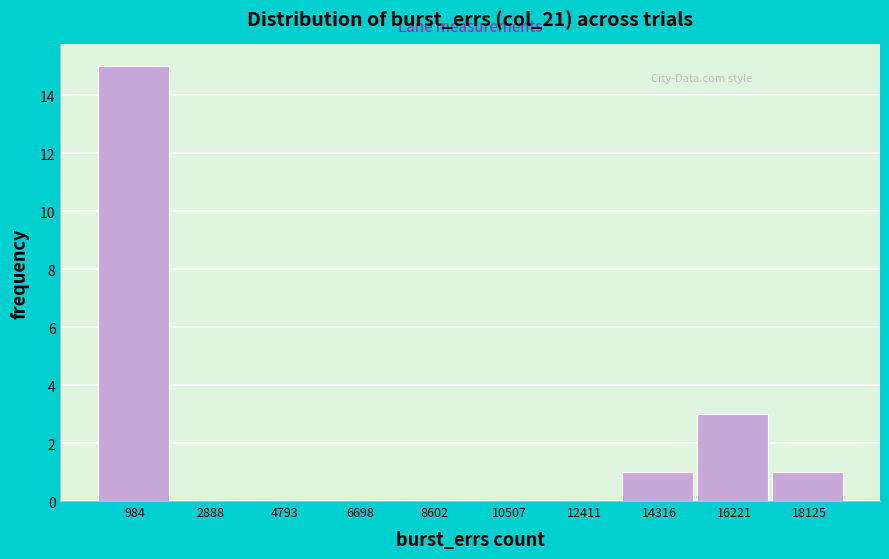

Reading left to right, list every bar in this chart as the range it spans on the x-axis followed by its height. Neither the bar edges nor the heights are printed on the chart, so give them approximately, as read against the axes.

0 to 2000: 15
2000 to 3800: 0
3800 to 5800: 0
5800 to 7600: 0
7600 to 9600: 0
9600 to 11400: 0
11400 to 13400: 0
13400 to 15200: 1
15200 to 17200: 3
17200 to 19000: 1